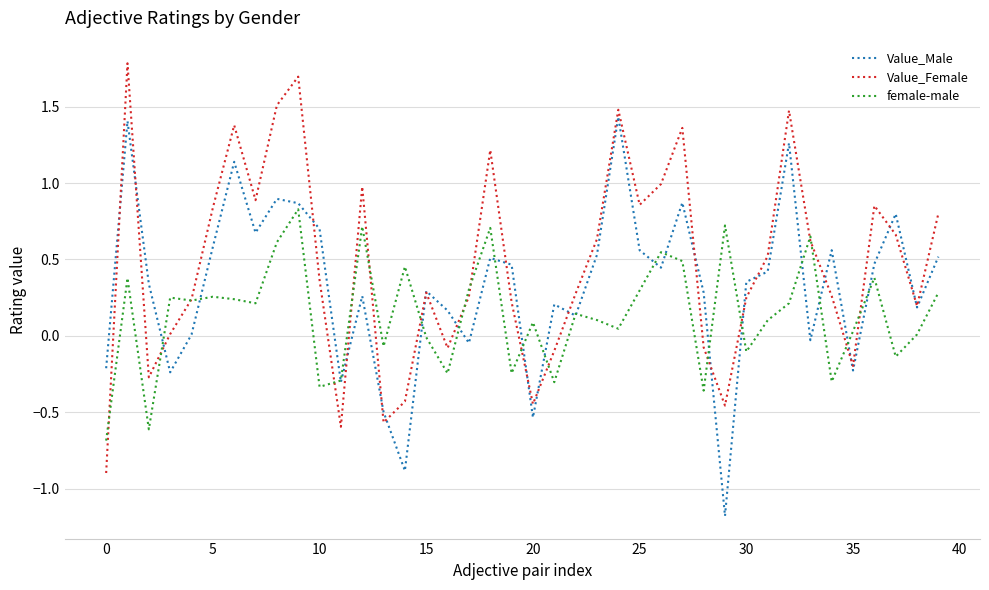

How many lines are shown in the chart?

3